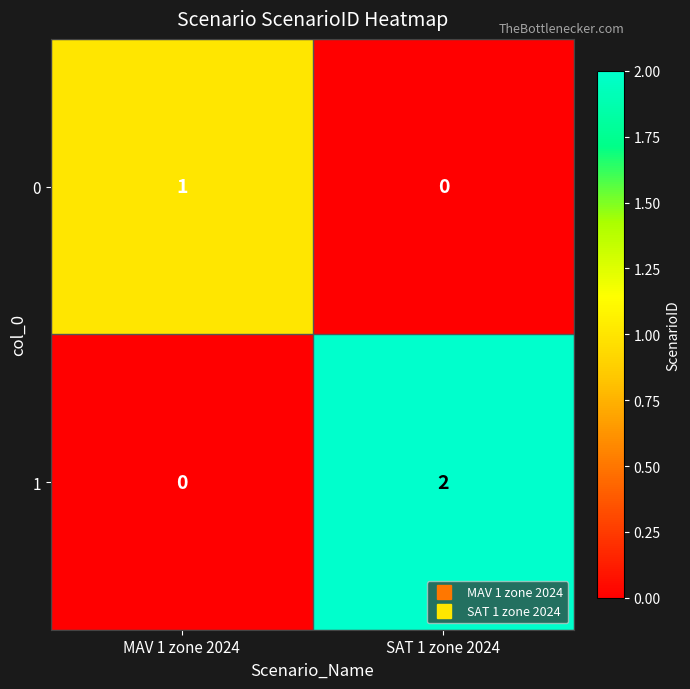

The value of 1 at SAT 1 zone 2024 is 1. True or false?

False